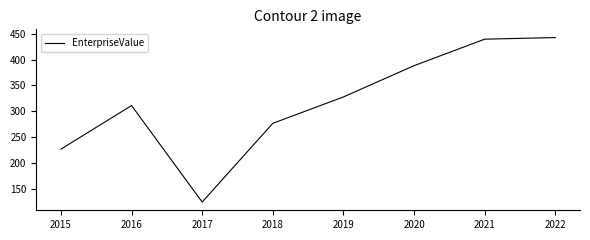

Is this an area chart (filled region under the line)?

No